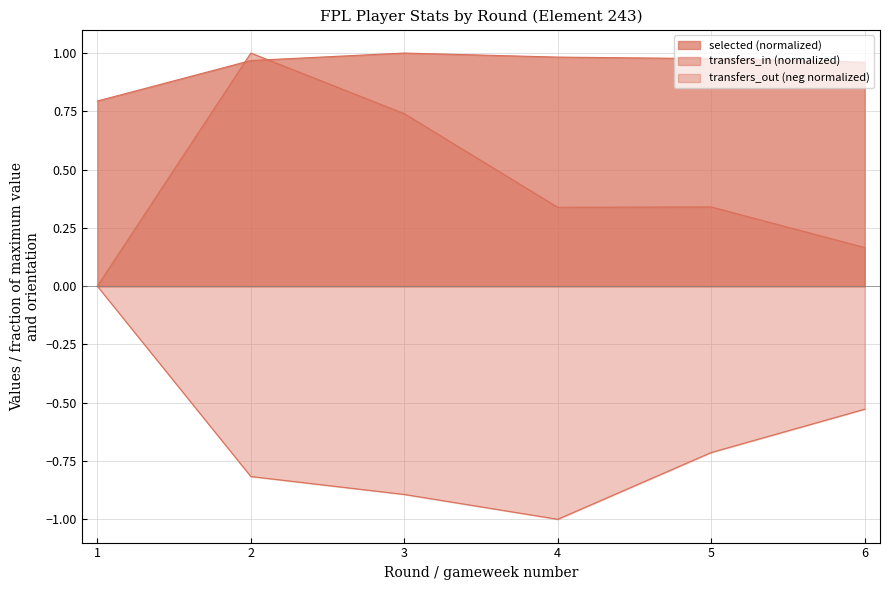

What is the minimum value for selected?

0.8